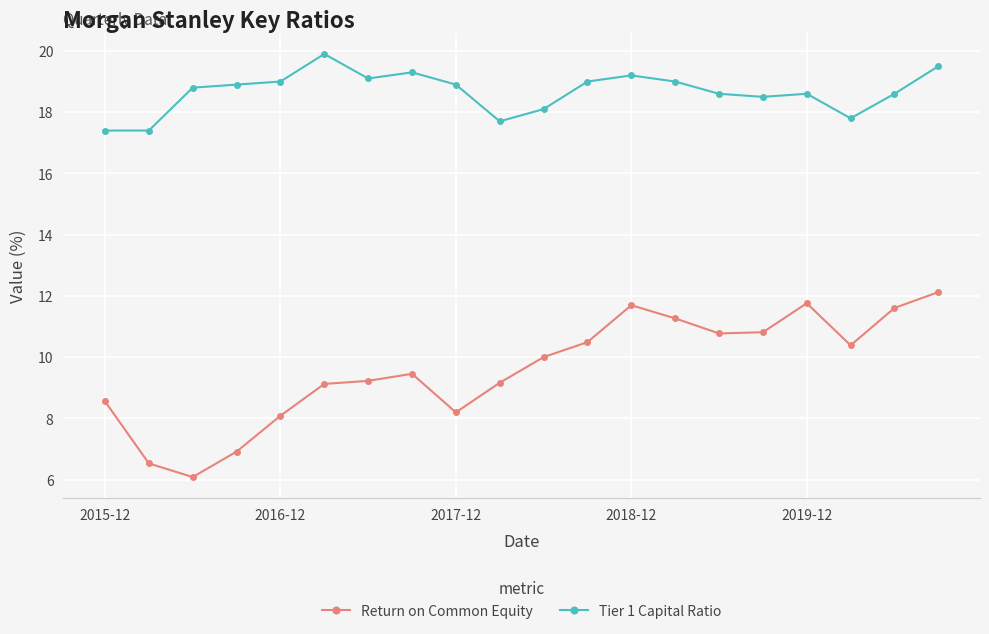

Which series has the widest spread of values?

Return on Common Equity